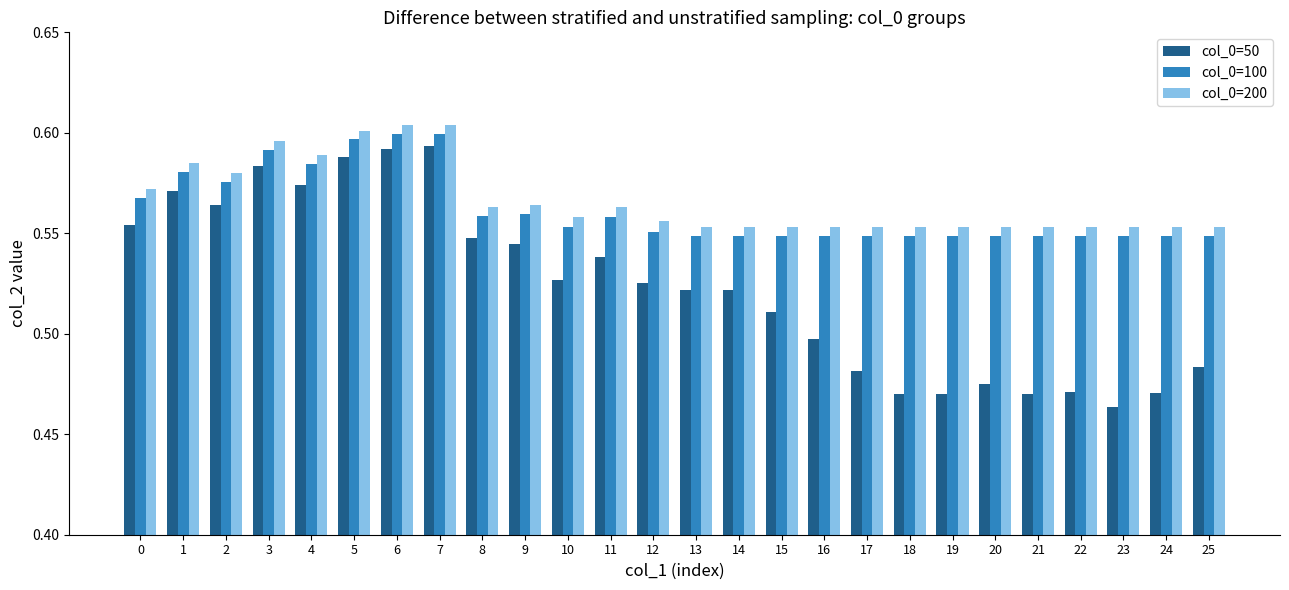

What is the difference between the maximum and minimum values in the col_0=200 series?

0.1